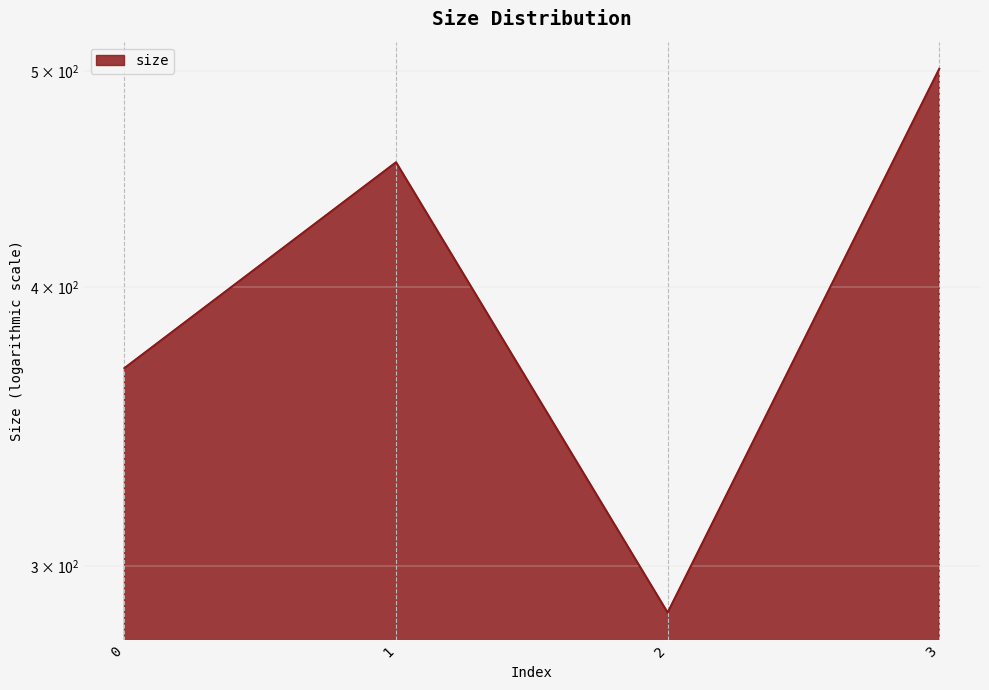

Is it true that the value at 0 is 368?

True